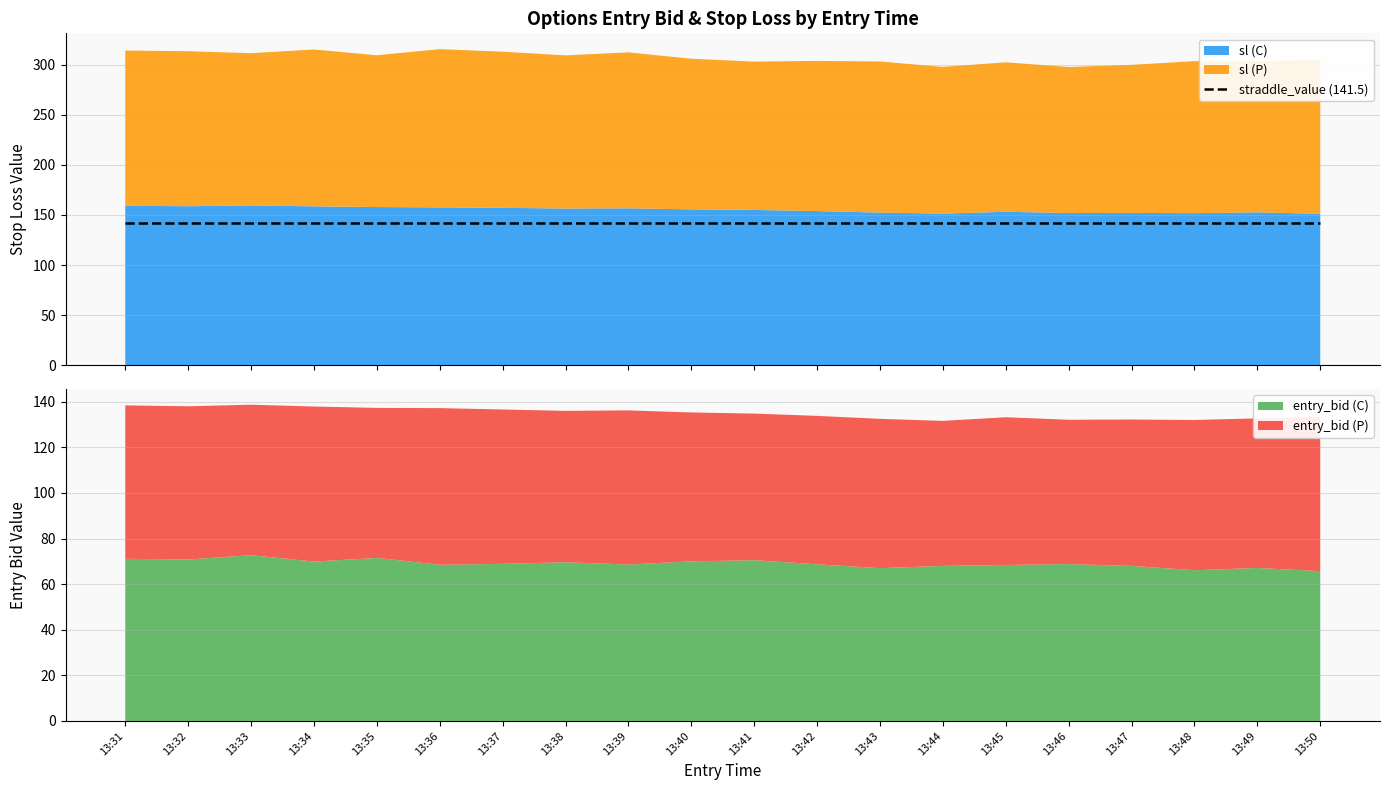

Does the chart display data point markers on the line(s)?

No